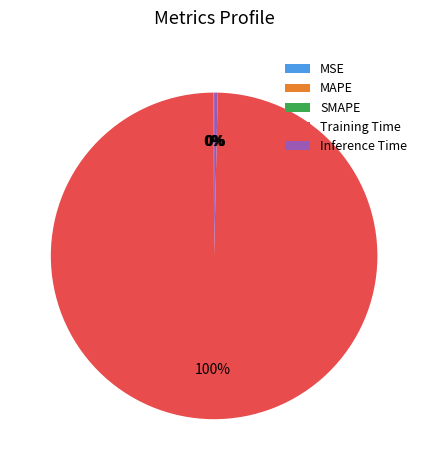

Which category accounts for the majority?

Training Time